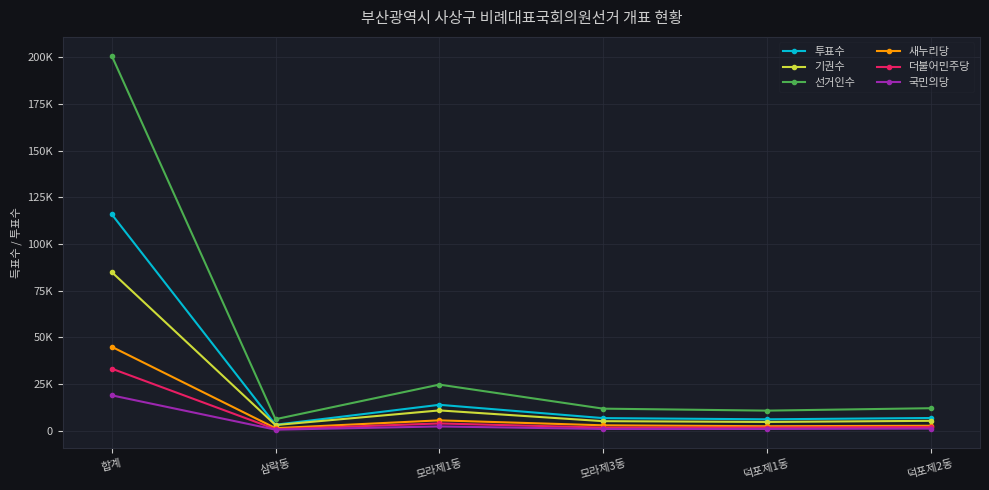

What are all the series names shown in the legend?

투표수, 기권수, 선거인수, 새누리당, 더불어민주당, 국민의당